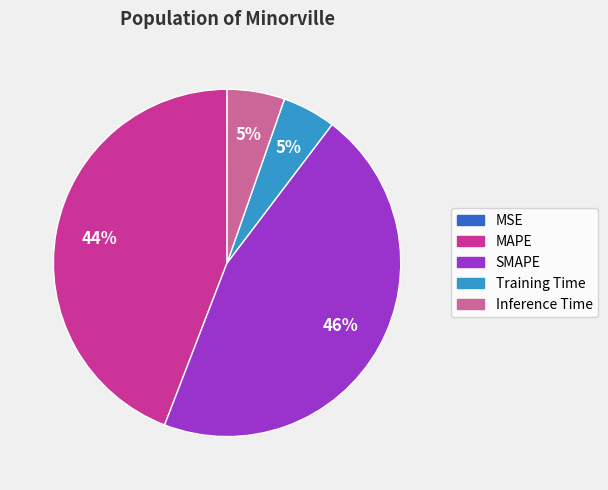

Is it true that SMAPE is 31% of the pie?

False